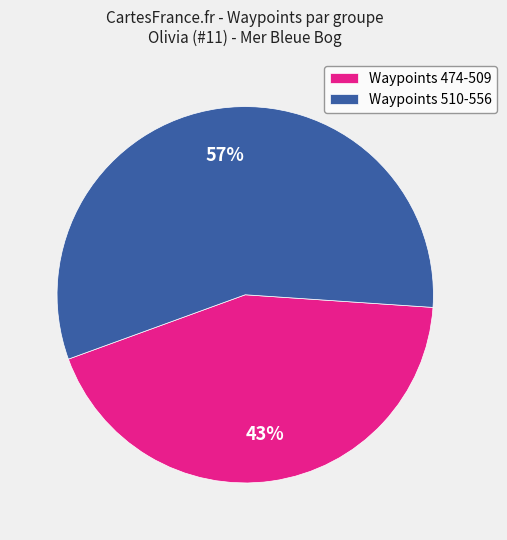

What is the largest slice in the pie chart?

Waypoints 510-556